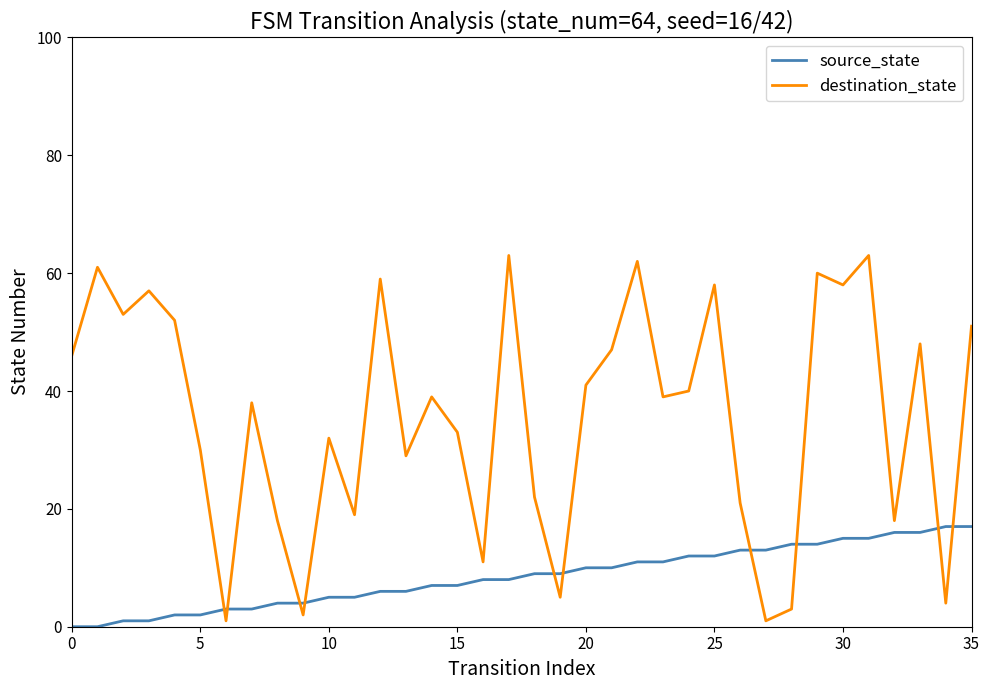

Reading left to right, what are all the values shown in this chart?

source_state: 0	0	1	1	2	2	3	3	4	4	5	5	6	6	7	7	8	8	9	9	10	10	11	11	12	12	13	13	14	14	15	15	16	16	17	17
destination_state: 46	61	53	57	52	30	1	38	18	2	32	19	59	29	39	33	11	63	22	5	41	47	62	39	40	58	21	1	3	60	58	63	18	48	4	51